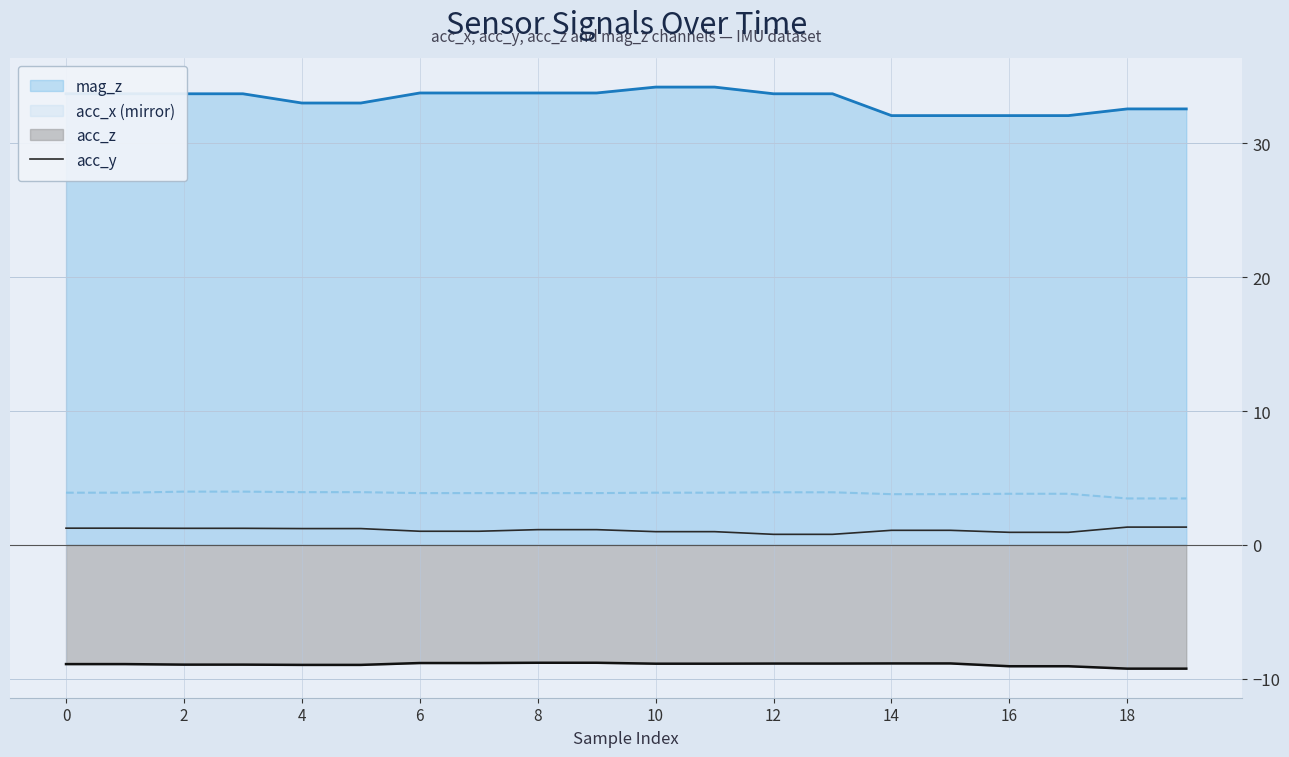

List the series in order of their peak value, highest first.

mag_z, acc_x (mirror), acc_y, acc_z